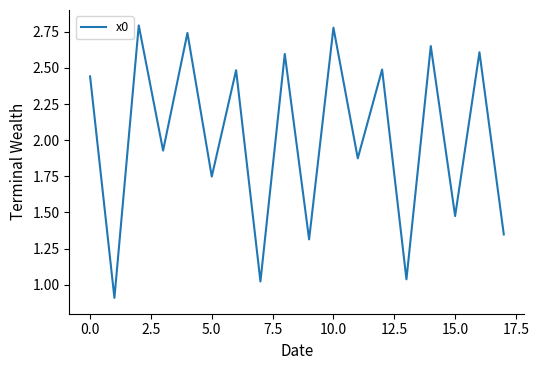

What is the average value?

2.0